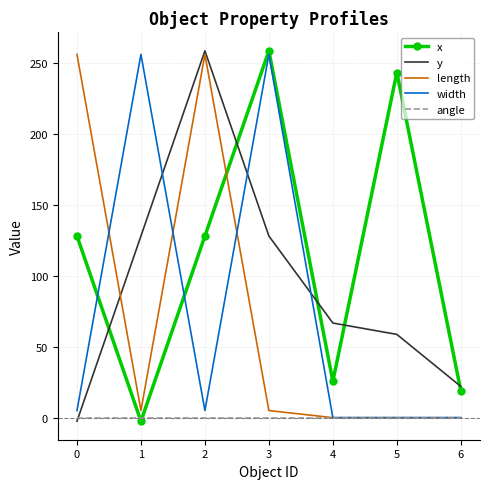

What is the total value across all series at 5?

301.9